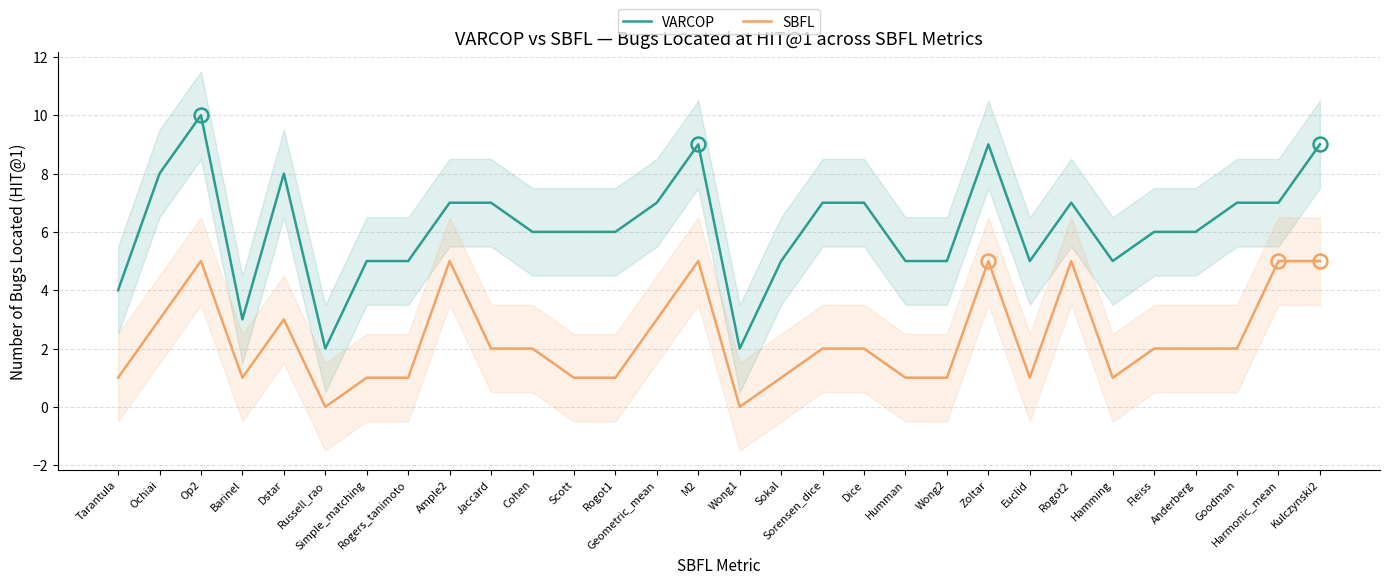

What is the value of the VARCOP point at the 5th from the left?

8